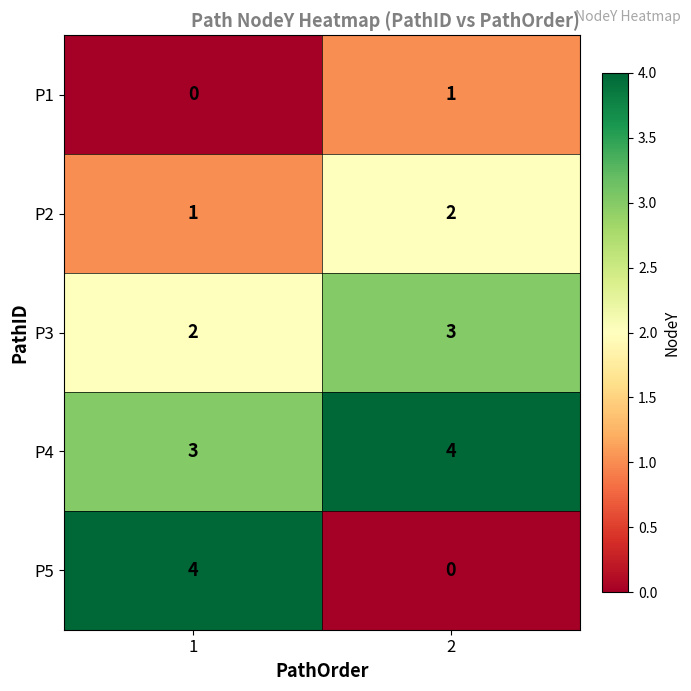

What is the sum of all P4 values?

7